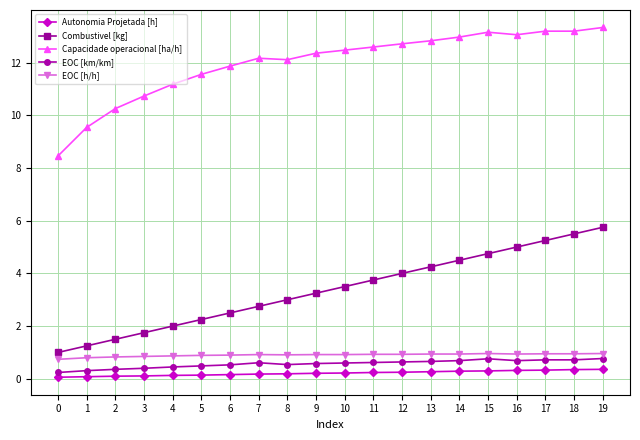

How many EOC [km/km] values are between 0 and 1?

20